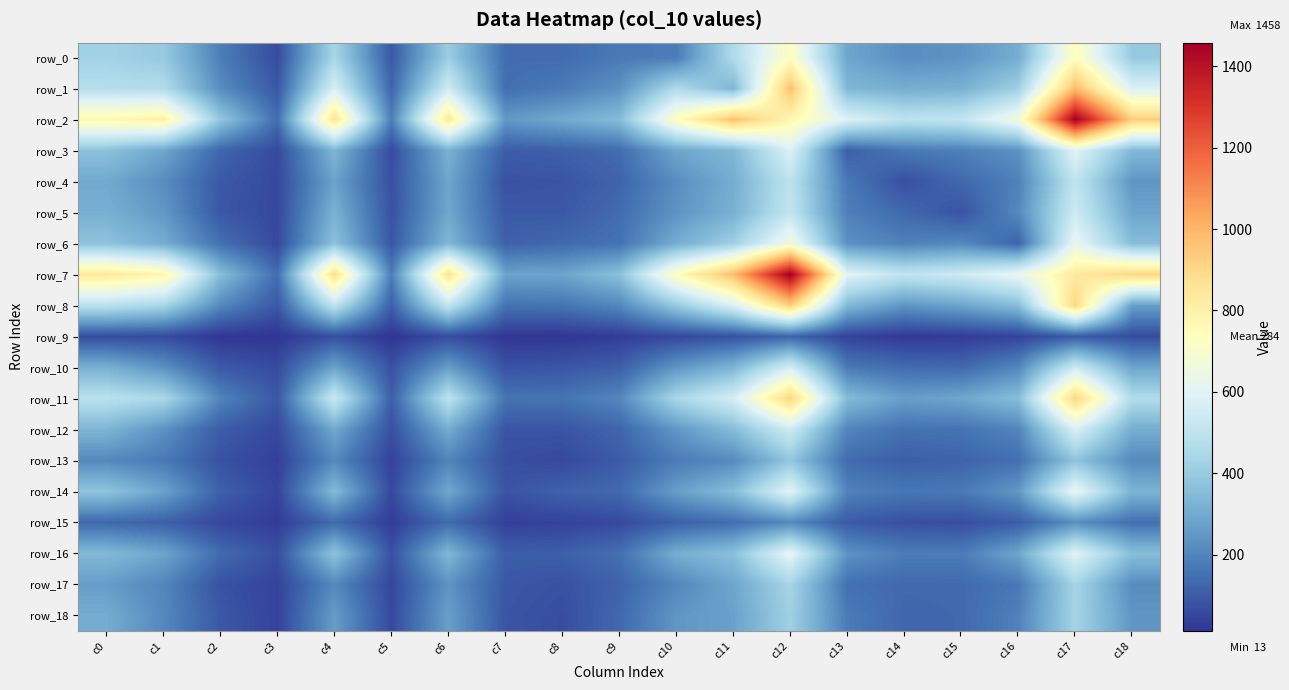

At how many categories does at least one series exceed 950?

3